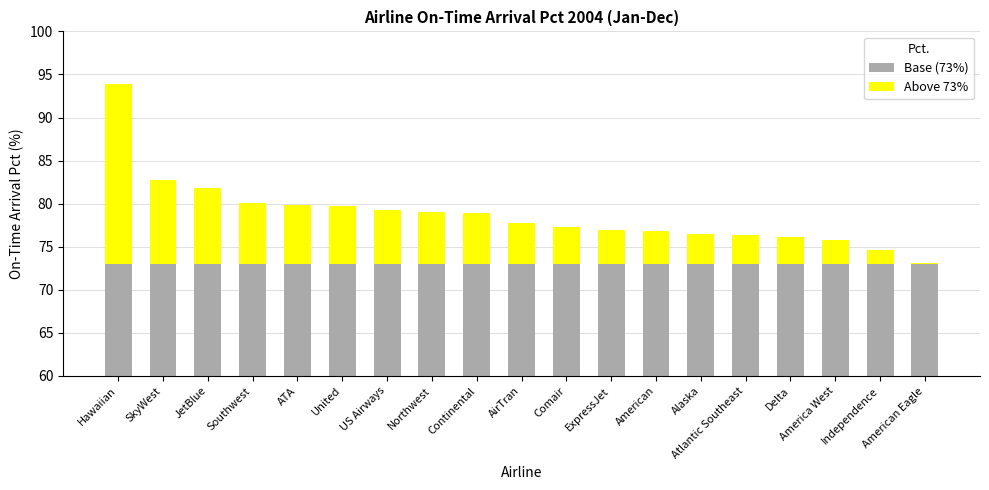

How many categories are shown in the chart?

19